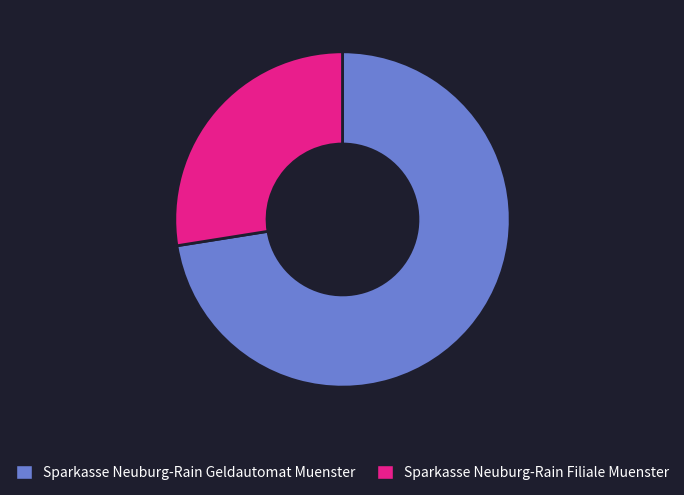

Between Sparkasse Neuburg-Rain Filiale Muenster and Sparkasse Neuburg-Rain Geldautomat Muenster, which is larger?

Sparkasse Neuburg-Rain Geldautomat Muenster